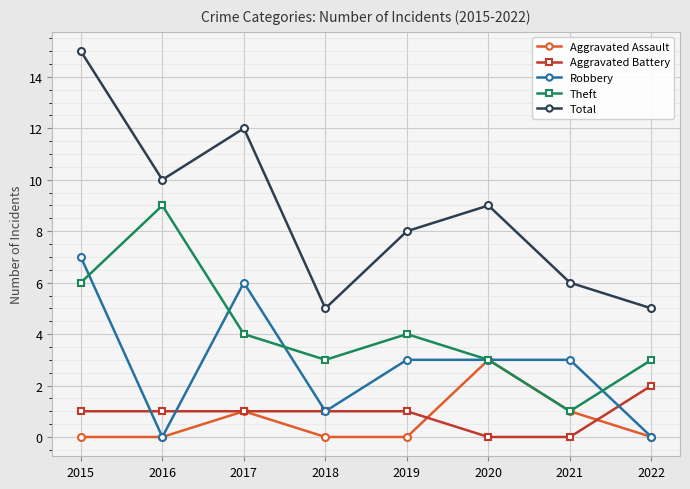

How many series are shown in this chart?

5